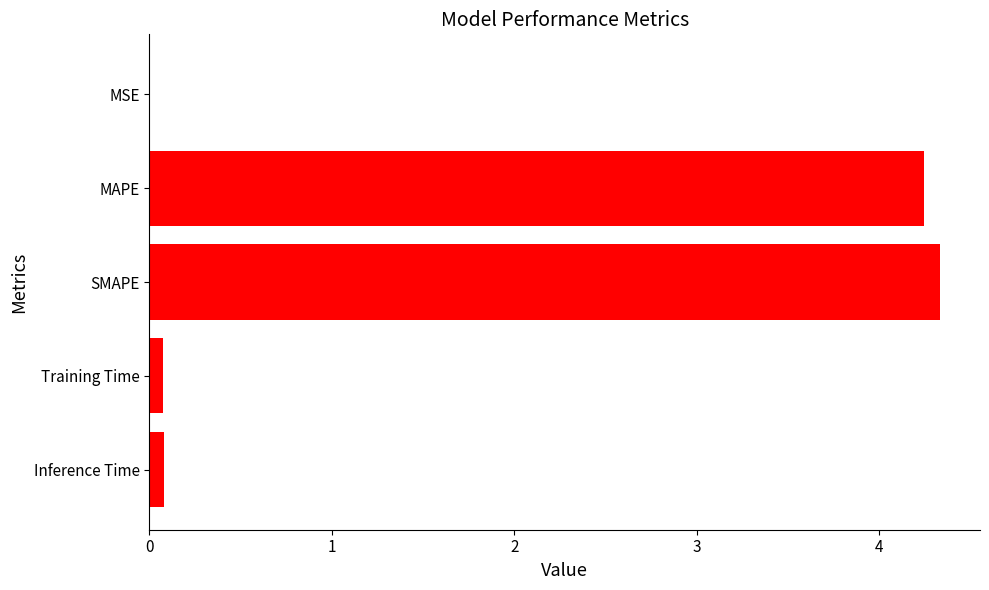

Is it true that the value at MAPE is 4.2?

True